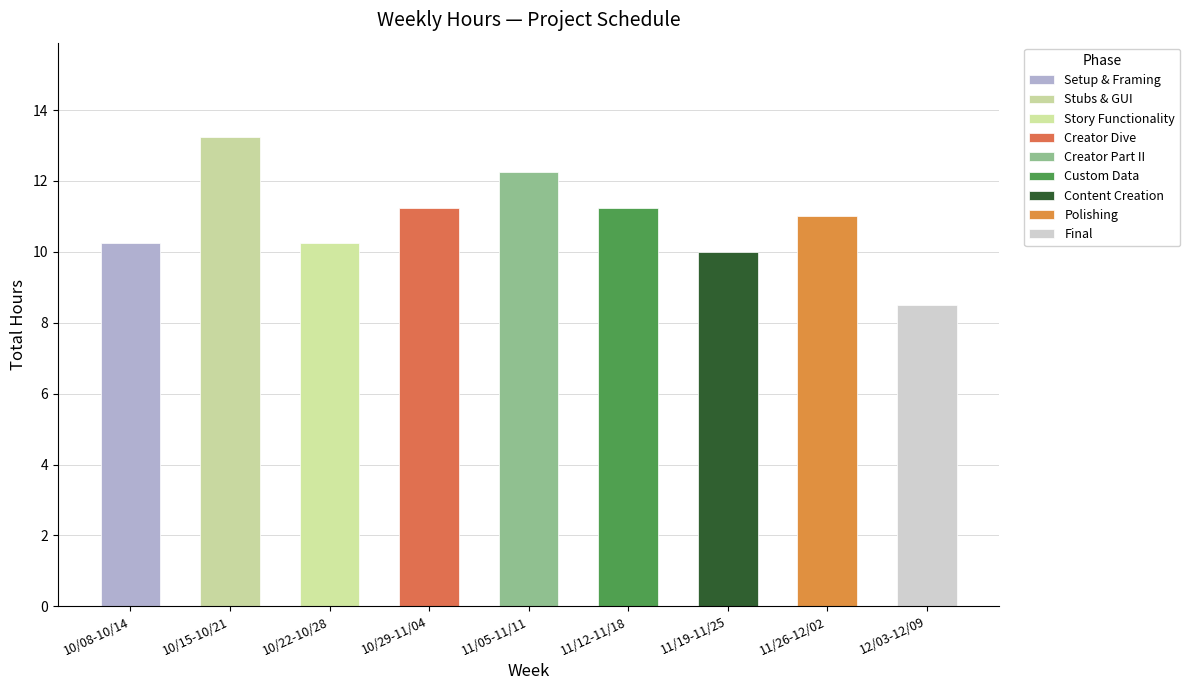

Rank the categories by value from highest to lowest.

10/15-10/21, 11/05-11/11, 10/29-11/04, 11/12-11/18, 11/26-12/02, 10/08-10/14, 10/22-10/28, 11/19-11/25, 12/03-12/09